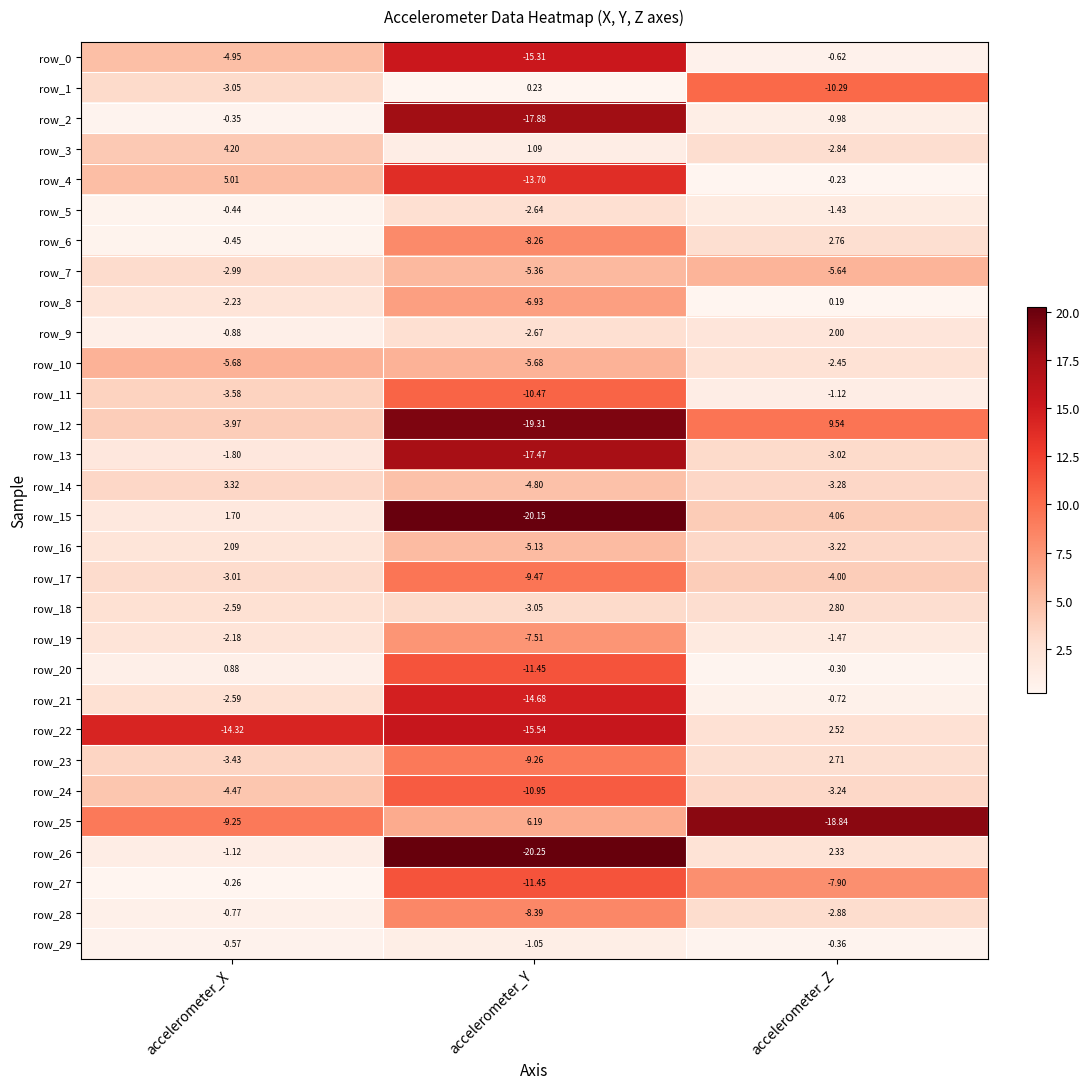

Is the value of row_27 at accelerometer_X greater than the value of row_26 at accelerometer_X?

Yes